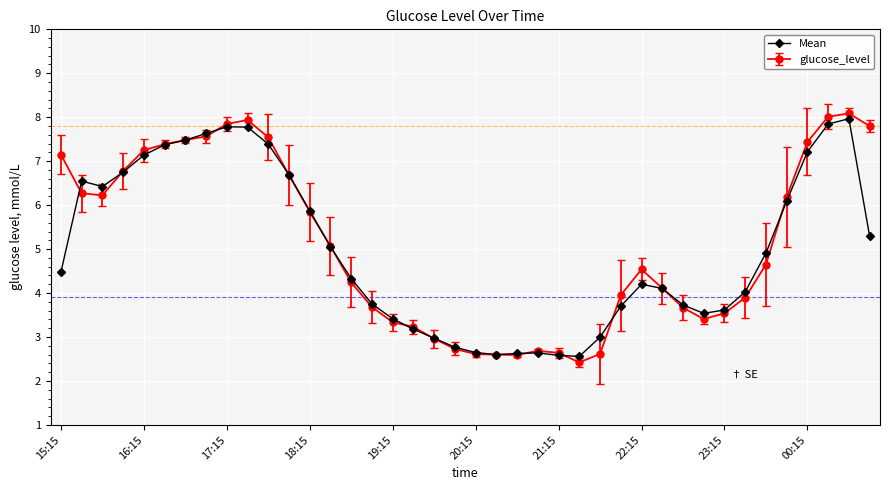

What is the maximum value for glucose_level?

8.1